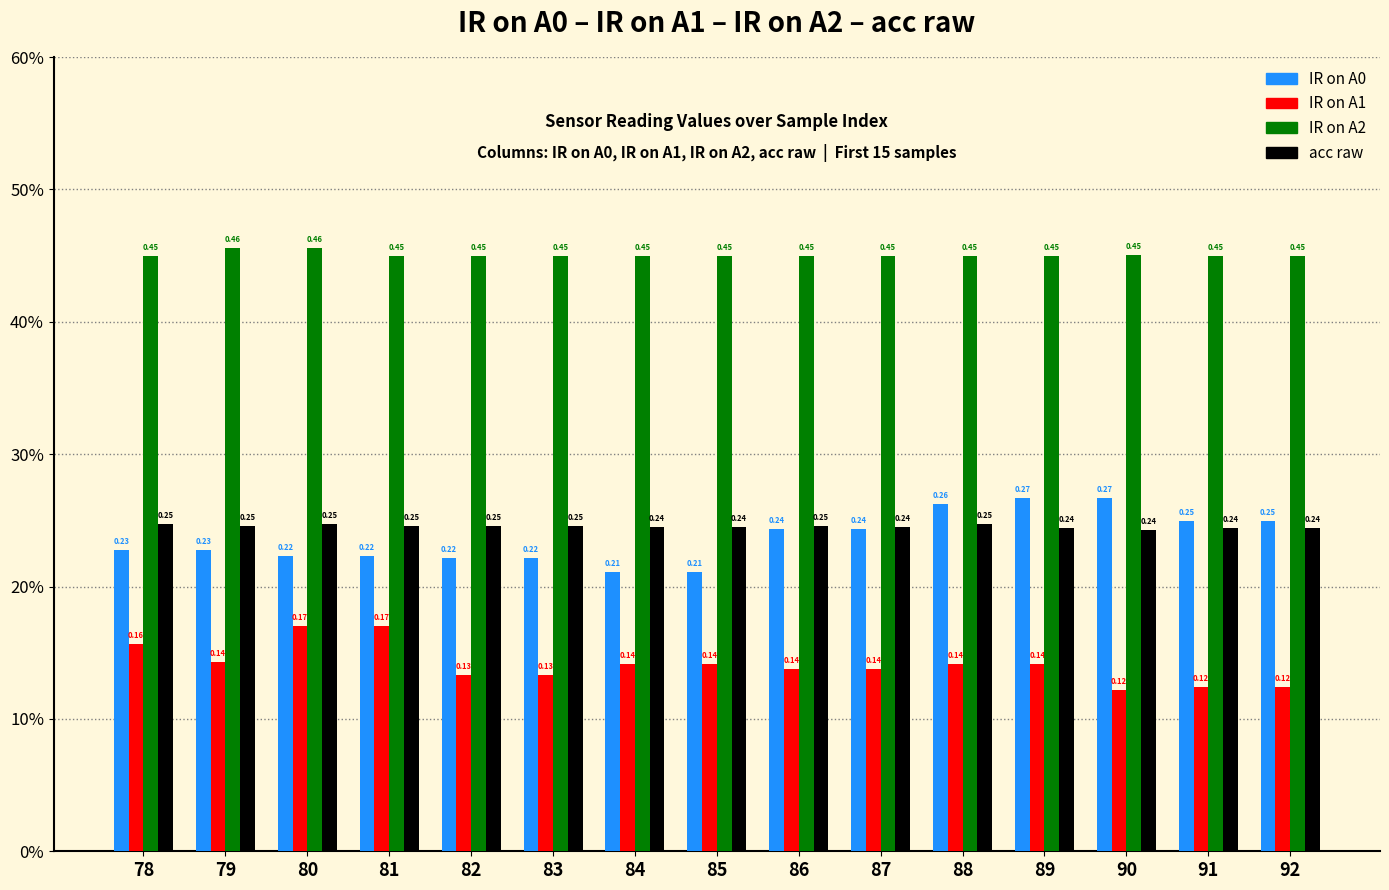

Is the value of IR on A2 at 81 greater than the value of IR on A1 at 91?

Yes